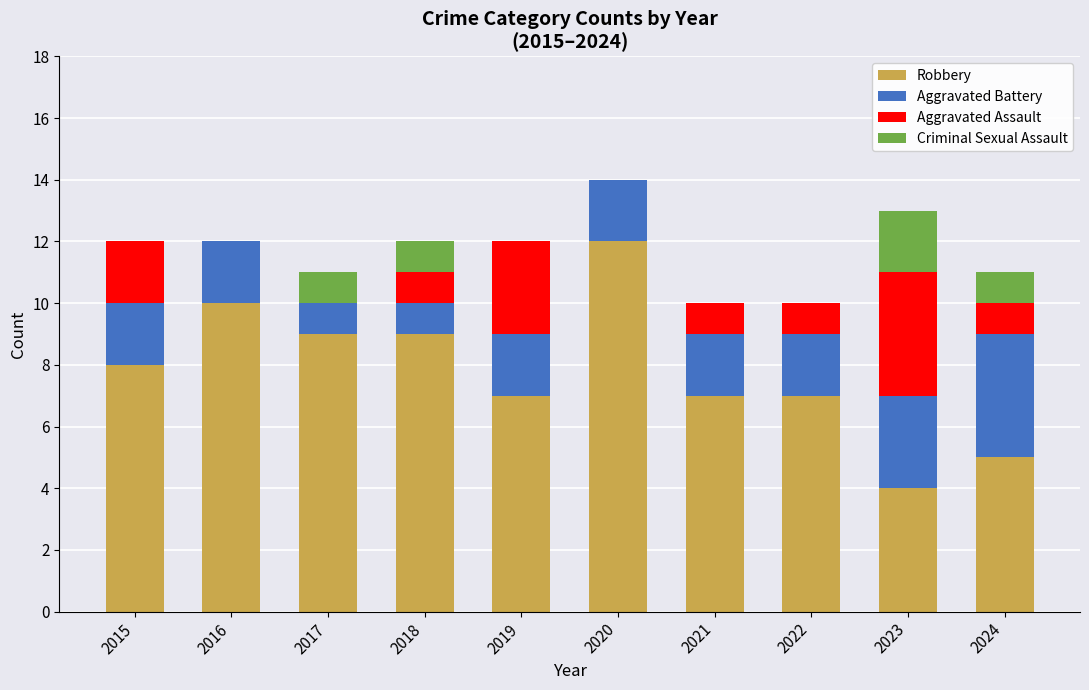

The value of Robbery at 2015 is 4. True or false?

False